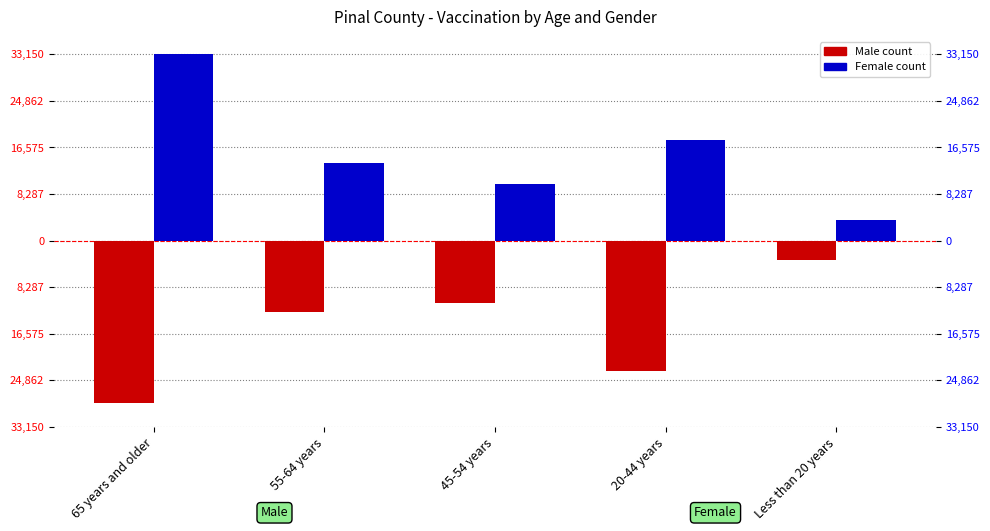

Reading right to left, extract all data points from this chart.

Male: Less than 20 years=-3406	20-44 years=-23206	45-54 years=-11122	55-64 years=-12681	65 years and older=-28869
Female: Less than 20 years=3663	20-44 years=17816	45-54 years=10067	55-64 years=13743	65 years and older=33150